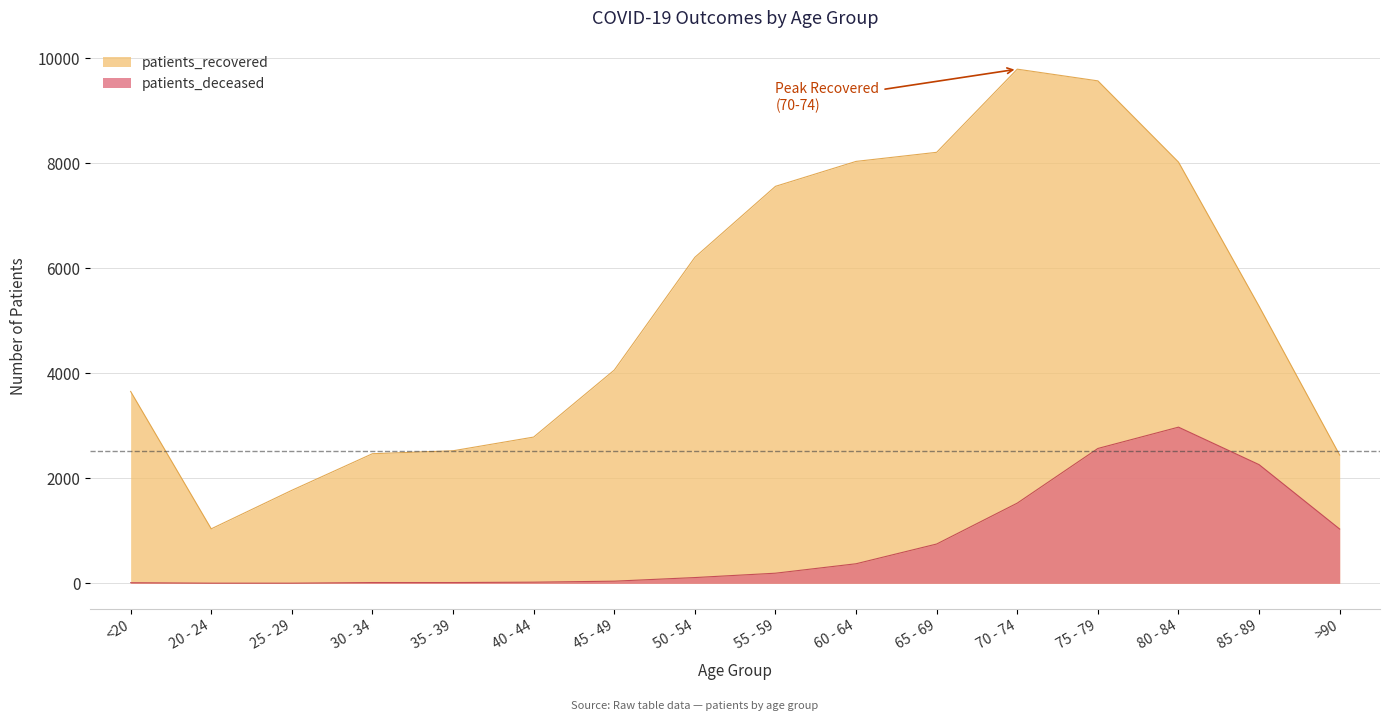

In patients_recovered, how many points are lower than both neighbors (excluding endpoints)?

1